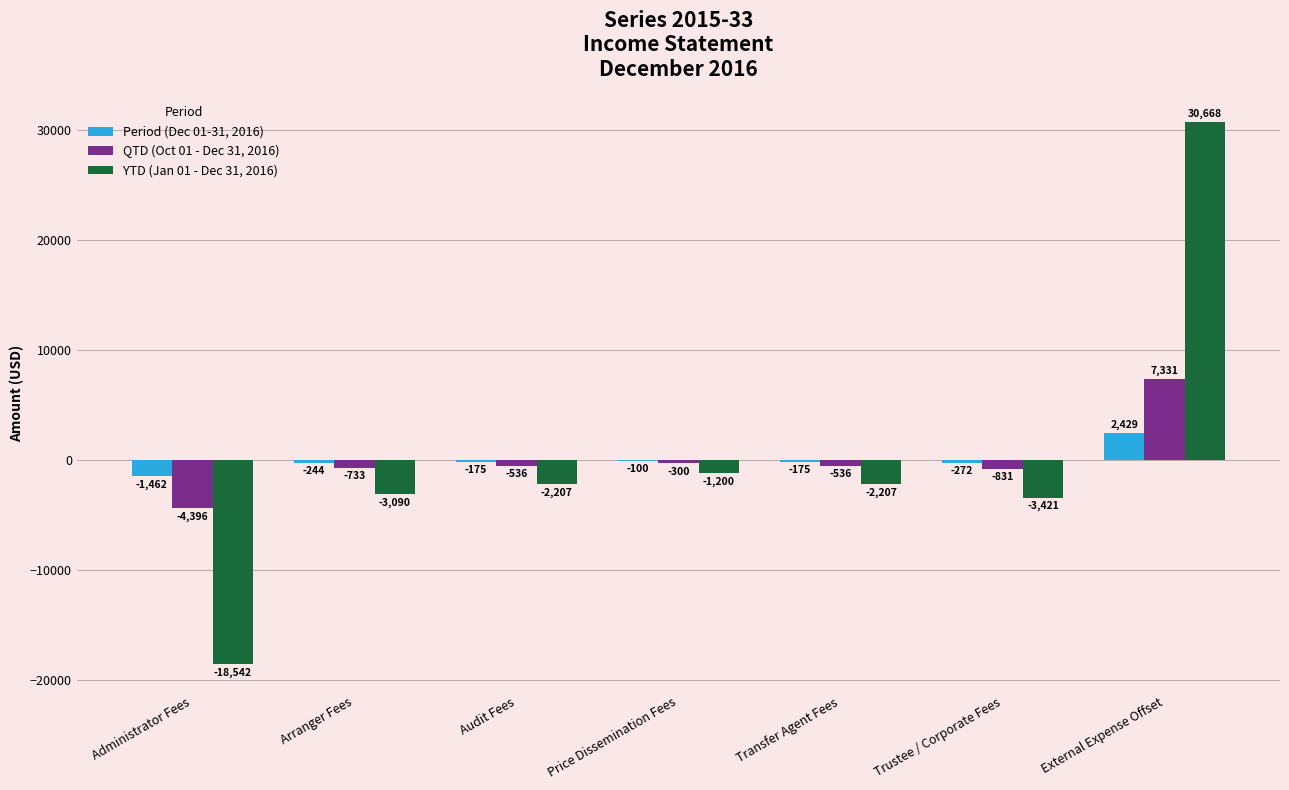

Where is Period (Dec 01-31, 2016) nearest to the value 483?

Price Dissemination Fees